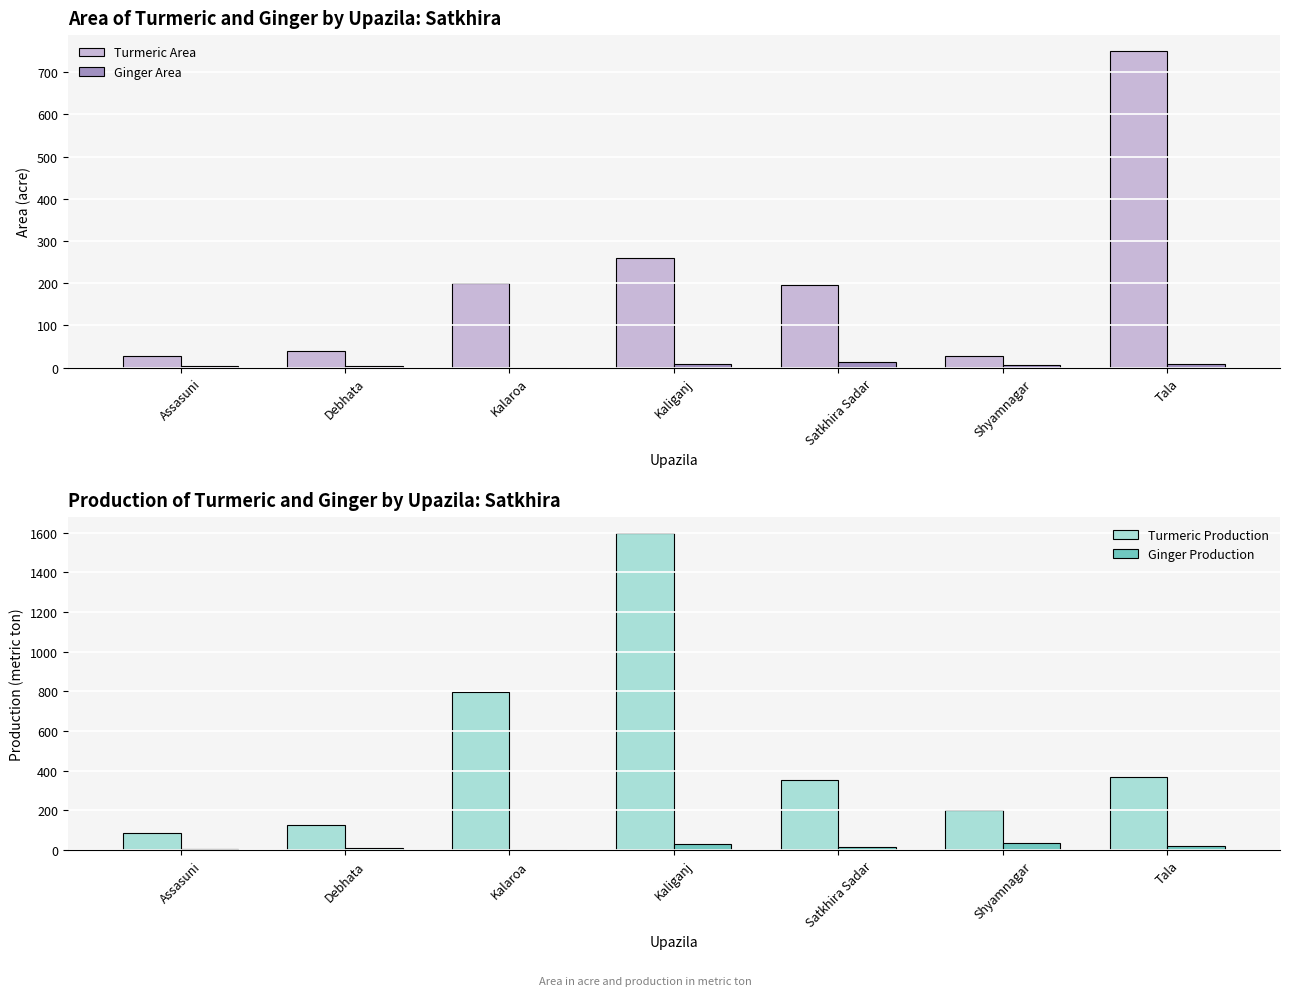

Where does the Ginger Area series first go above 6?

Kaliganj